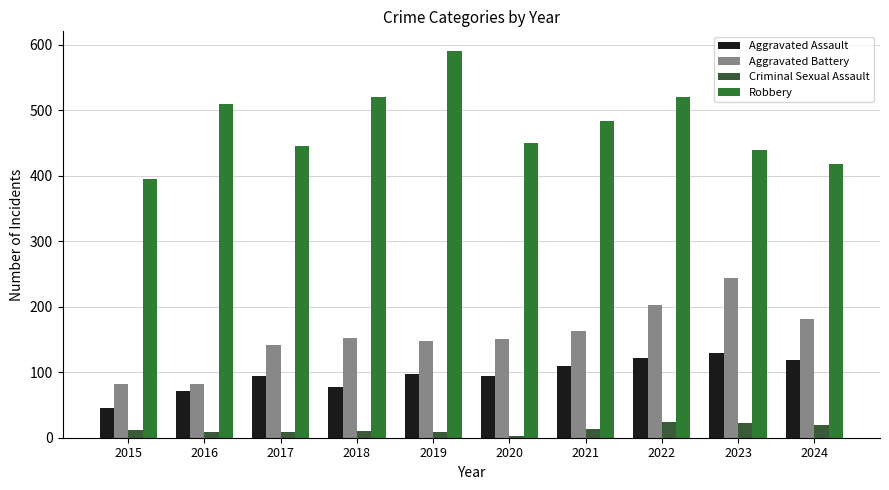

Is the value of Criminal Sexual Assault at 2024 greater than the value of Aggravated Assault at 2021?

No